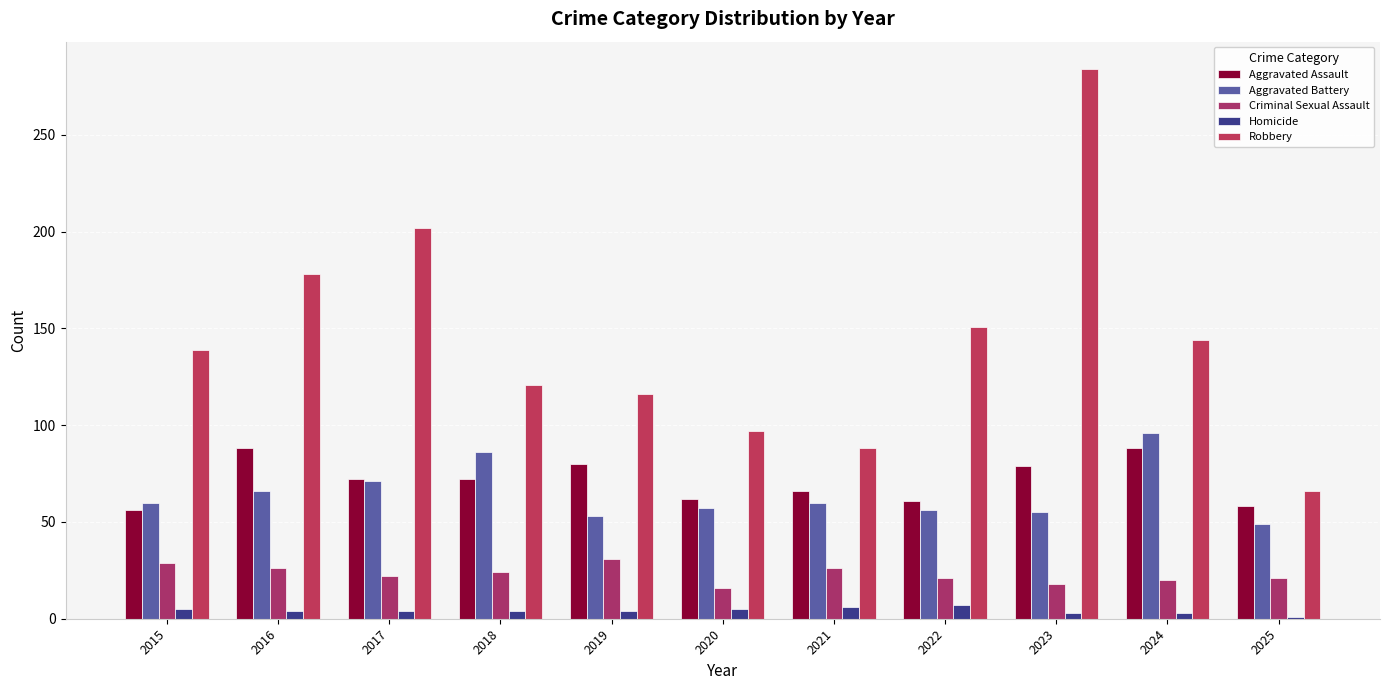

What is the total value across all series at 2018?

307